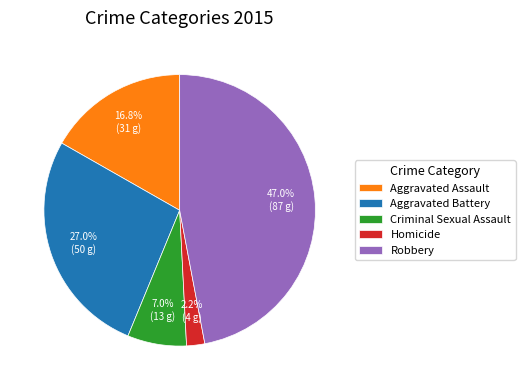

What is the largest slice in the pie chart?

Robbery